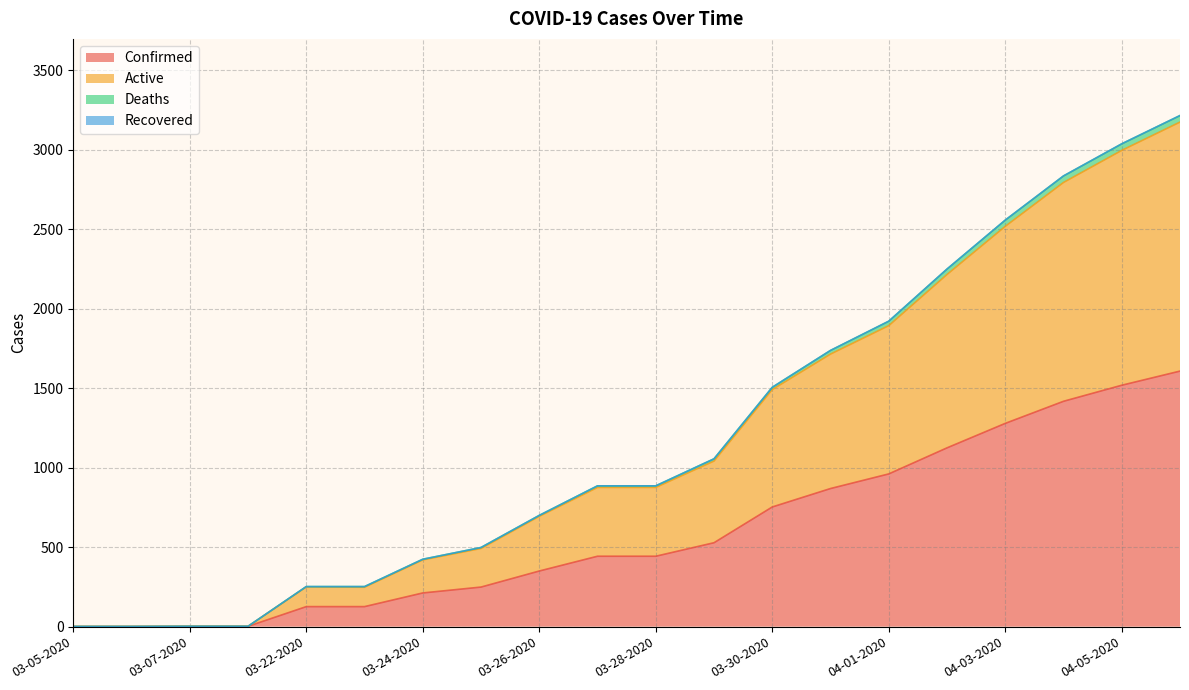

At which category is the sum across all series the highest?

04-06-2020